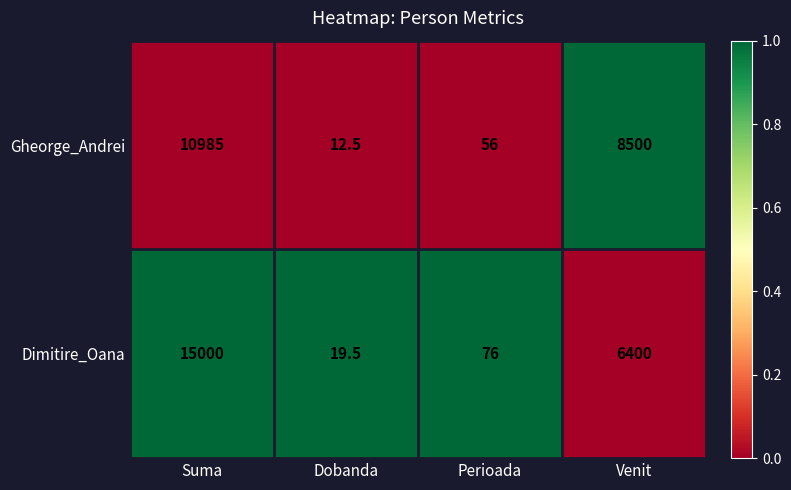

At which label is Dimitire_Oana closest to 7509?

Venit